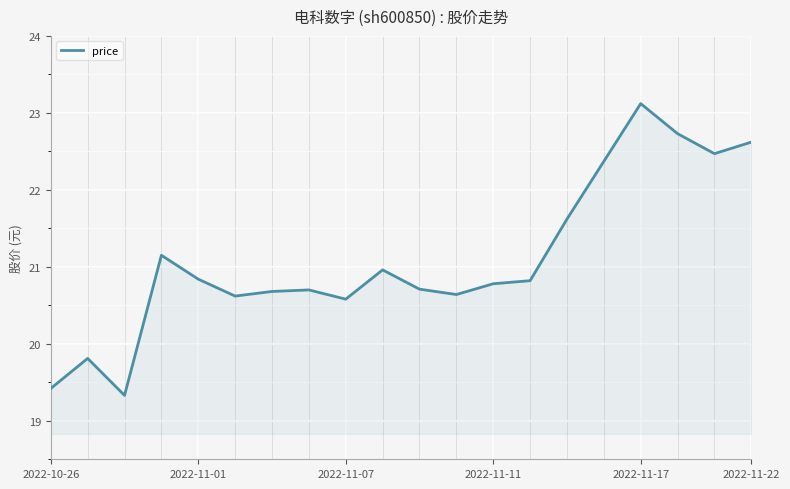

What is the greatest value displayed?

23.1